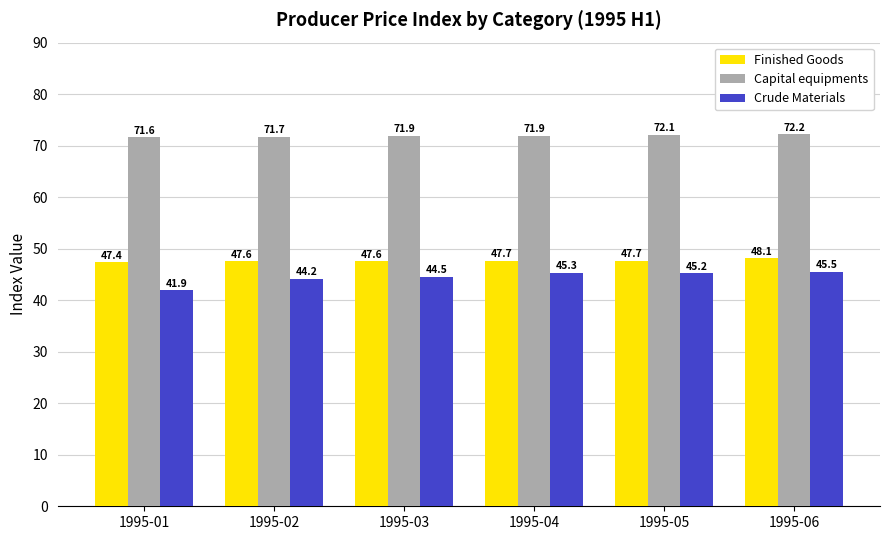

Count the number of data series in this chart.

3